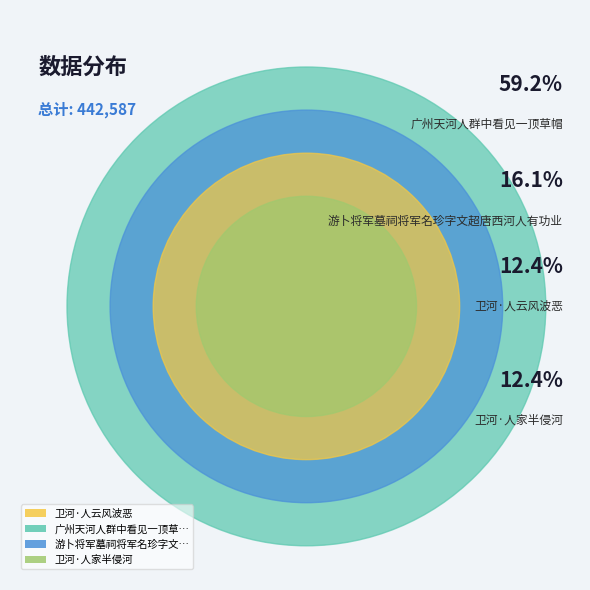

Which slice is the largest?

广州天河人群中看见一顶草帽